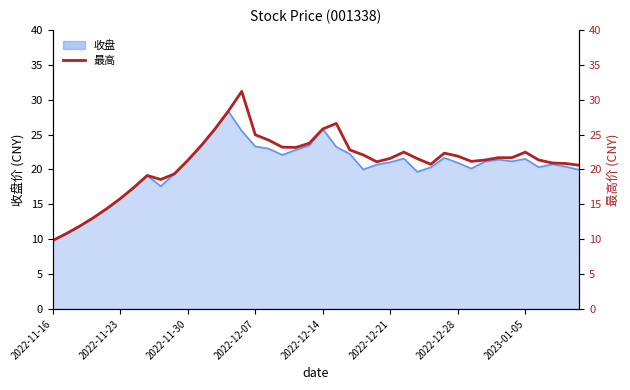

What is the difference between the values at 2023-01-05 and 26?

3.3